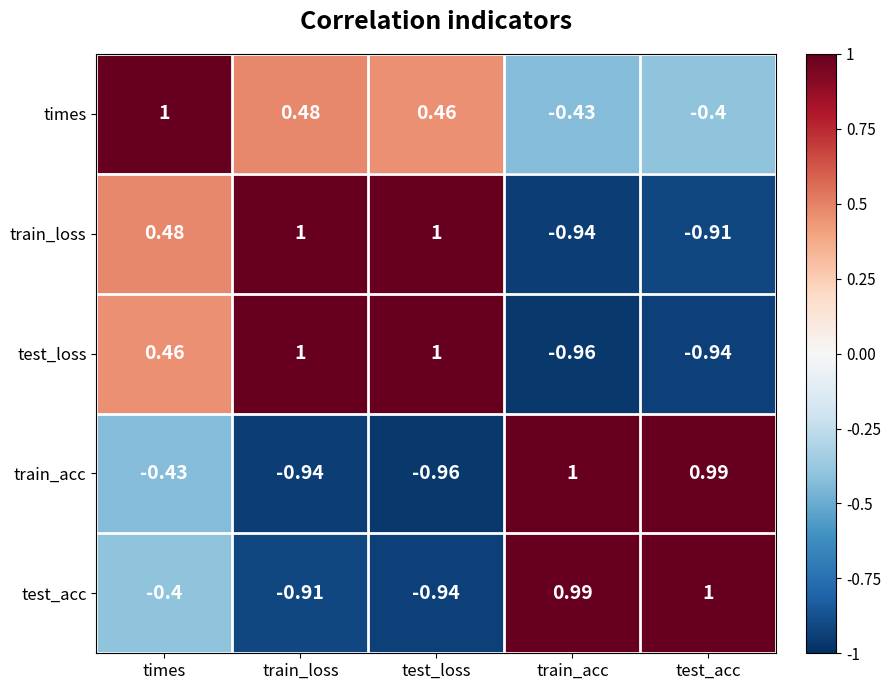

Which series changed the most between train_loss and test_loss?

test_acc